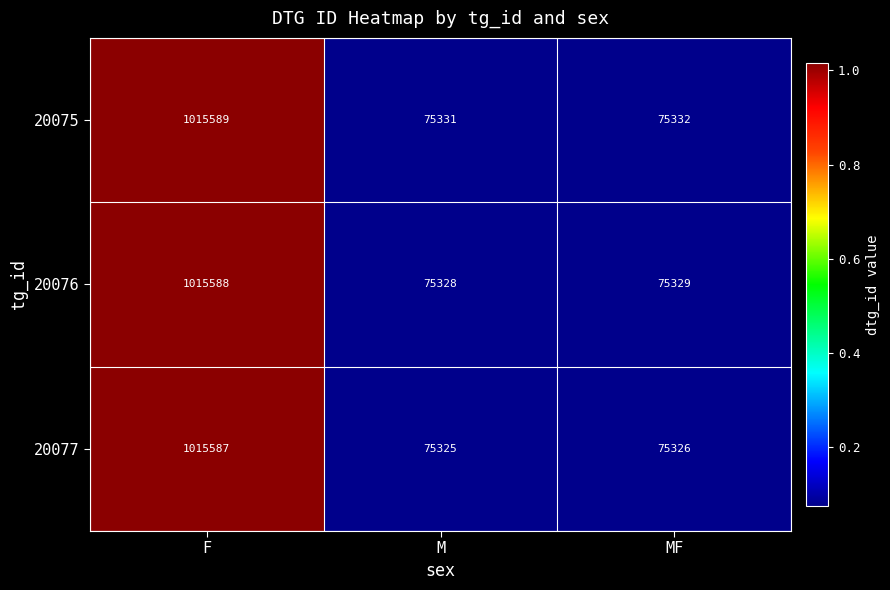

How many data points does each series have?

3